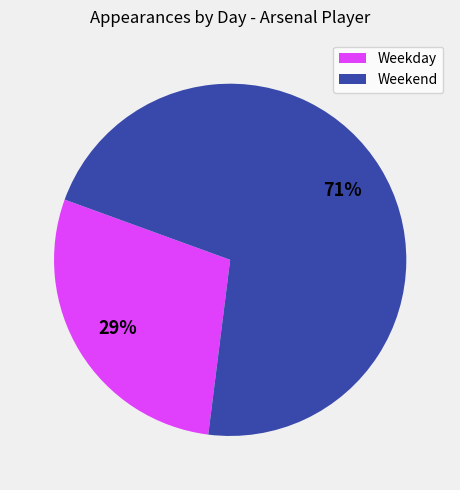

How many segments does this pie chart have?

2